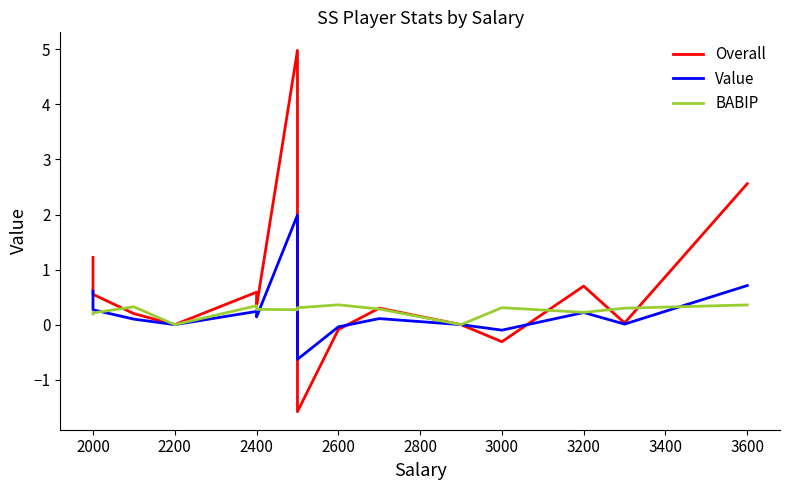

Count the BABIP values in the range 0 to 1.

15